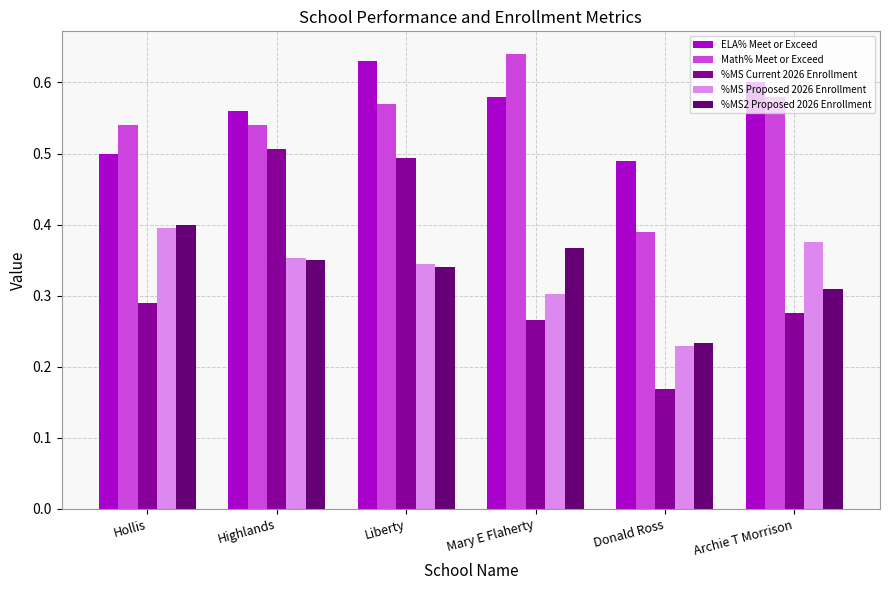

List the series in order of their peak value, lowest first.

%MS Proposed 2026 Enrollment, %MS2 Proposed 2026 Enrollment, %MS Current 2026 Enrollment, ELA% Meet or Exceed, Math% Meet or Exceed